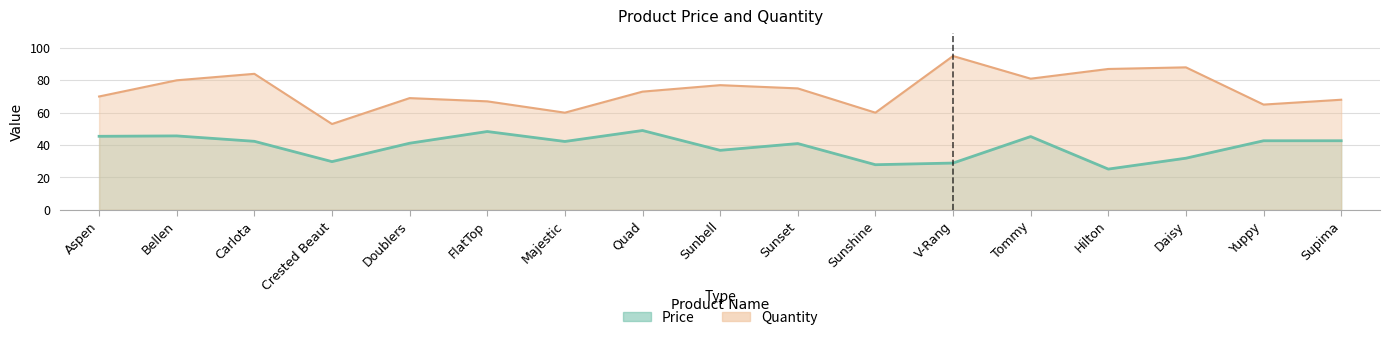

What is the label of the 8th point from the right?

Sunset